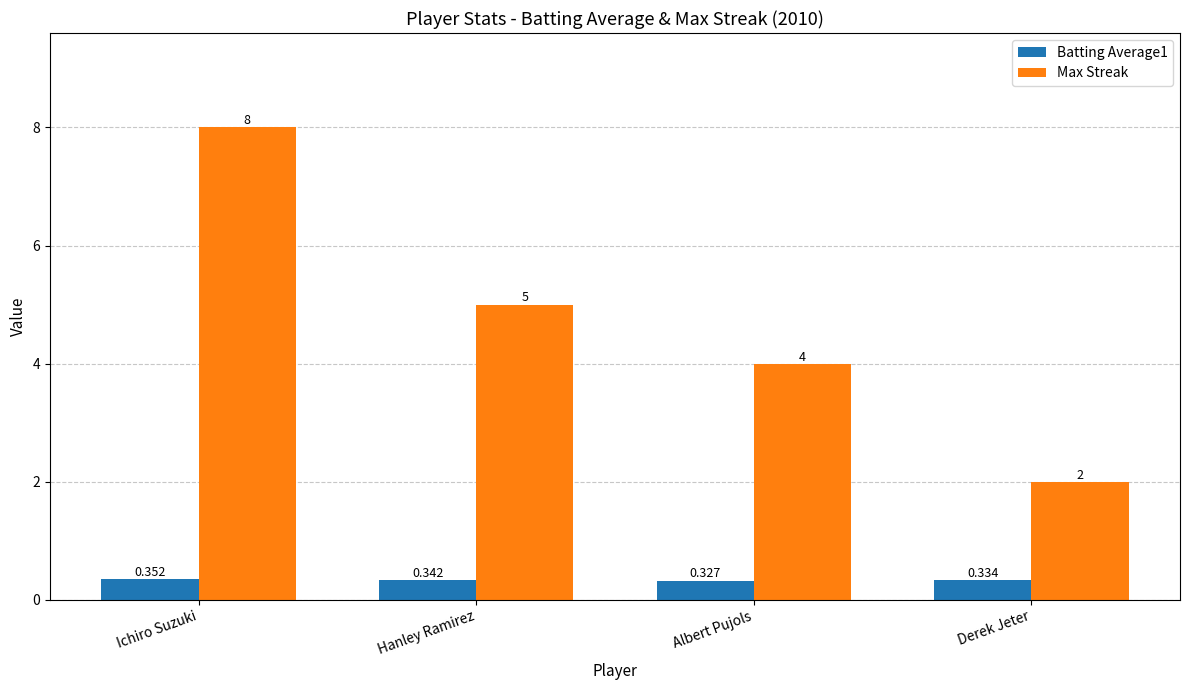

At which label does Max Streak first exceed 5?

Ichiro Suzuki